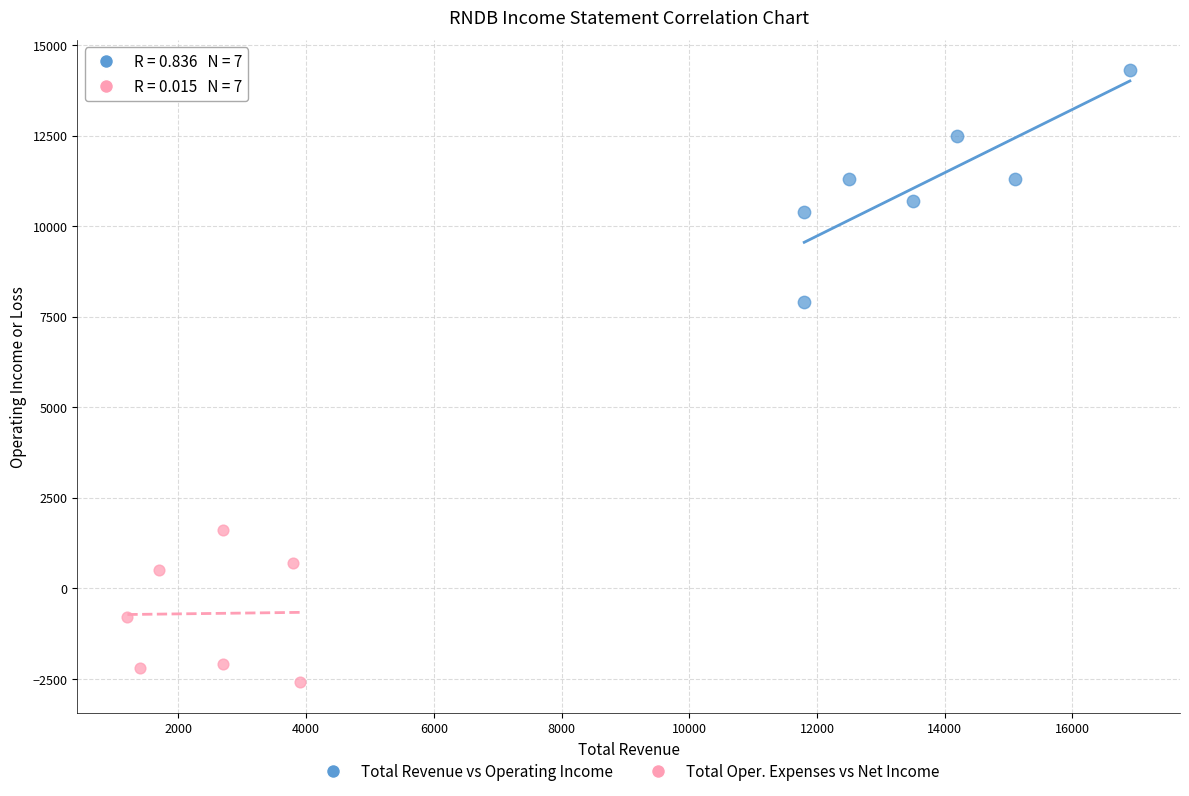

Which series contains the highest Y value?

Total Revenue vs Operating Income